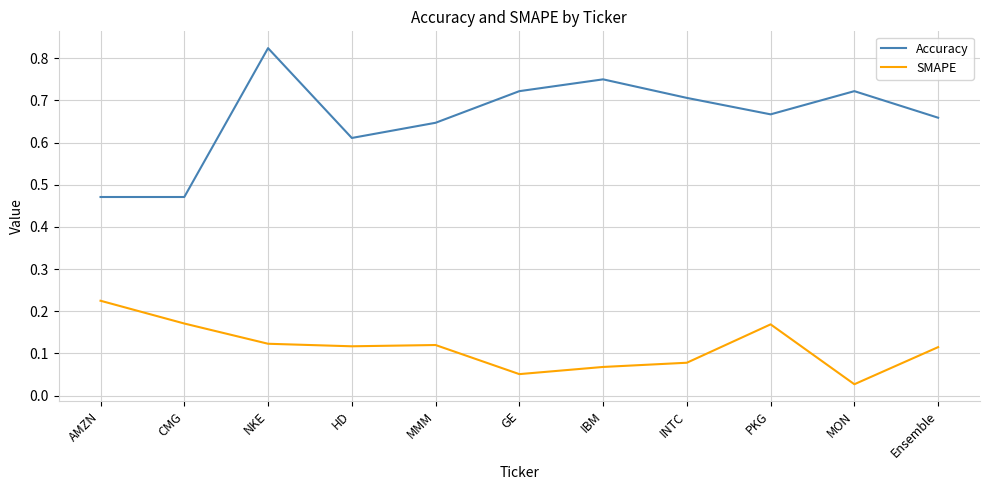

True or false: Accuracy and SMAPE cross at least once.

False